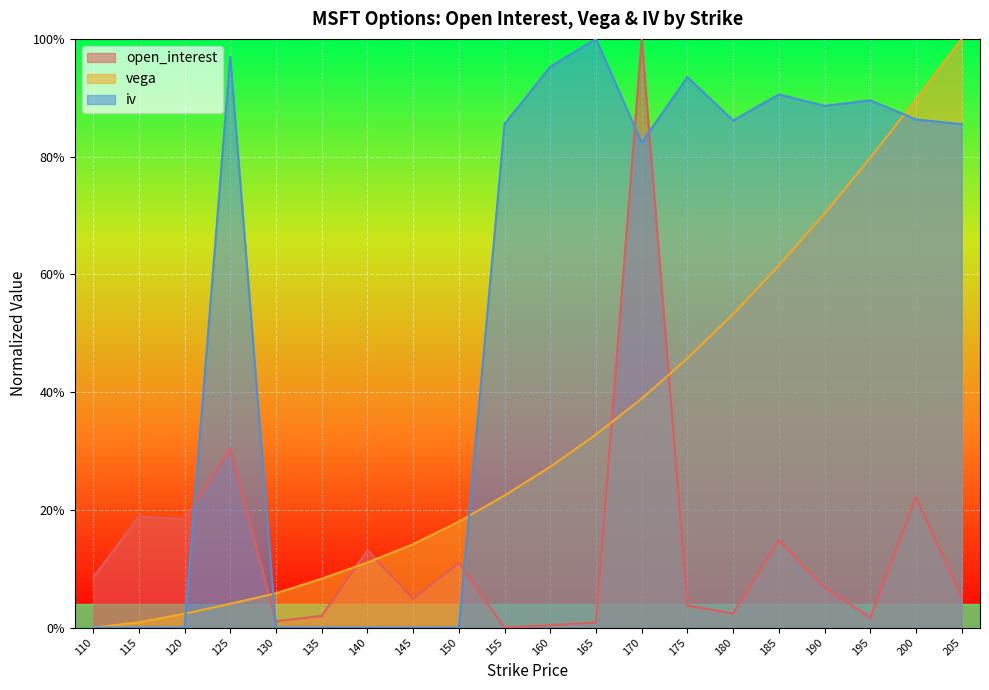

Does the chart display data point markers on the line(s)?

No